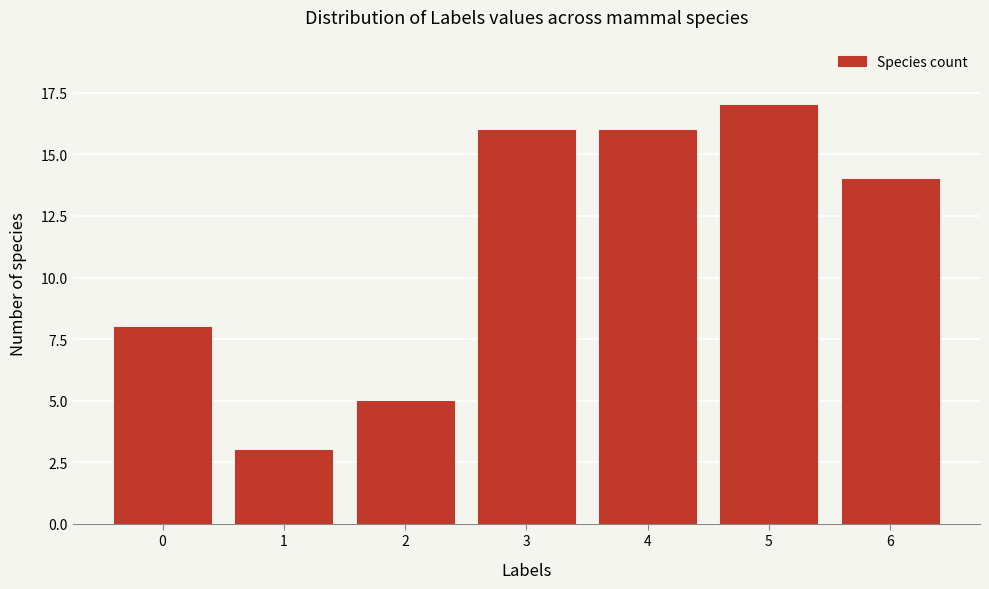

Reading right to left, transcribe all the data shown in this chart.

14	17	16	16	5	3	8